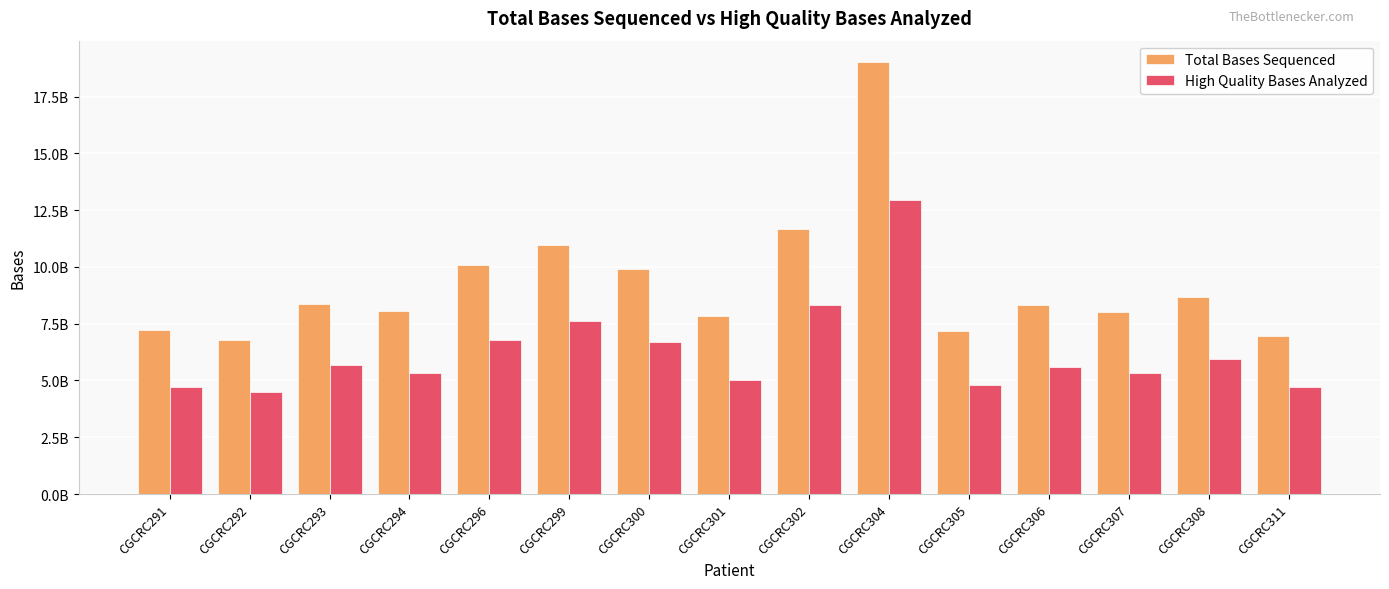

Reading right to left, what are all the values shown in this chart?

Total Bases Sequenced: CGCRC311=6947634400	CGCRC308=8670084800	CGCRC307=8034729400	CGCRC306=8302233200	CGCRC305=7177341400	CGCRC304=19011739200	CGCRC302=11671913000	CGCRC301=7857346200	CGCRC300=9894332600	CGCRC299=10971591600	CGCRC296=10072029200	CGCRC294=8081312000	CGCRC293=8373899600	CGCRC292=6794092800	CGCRC291=7232125000
High Quality Bases Analyzed: CGCRC311=4704601800	CGCRC308=5934037200	CGCRC307=5342620000	CGCRC306=5608043600	CGCRC305=4809957200	CGCRC304=12957614200	CGCRC302=8335275800	CGCRC301=5021002000	CGCRC300=6699951000	CGCRC299=7632723200	CGCRC296=6770998200	CGCRC294=5347045800	CGCRC293=5686176000	CGCRC292=4471065400	CGCRC291=4695396600